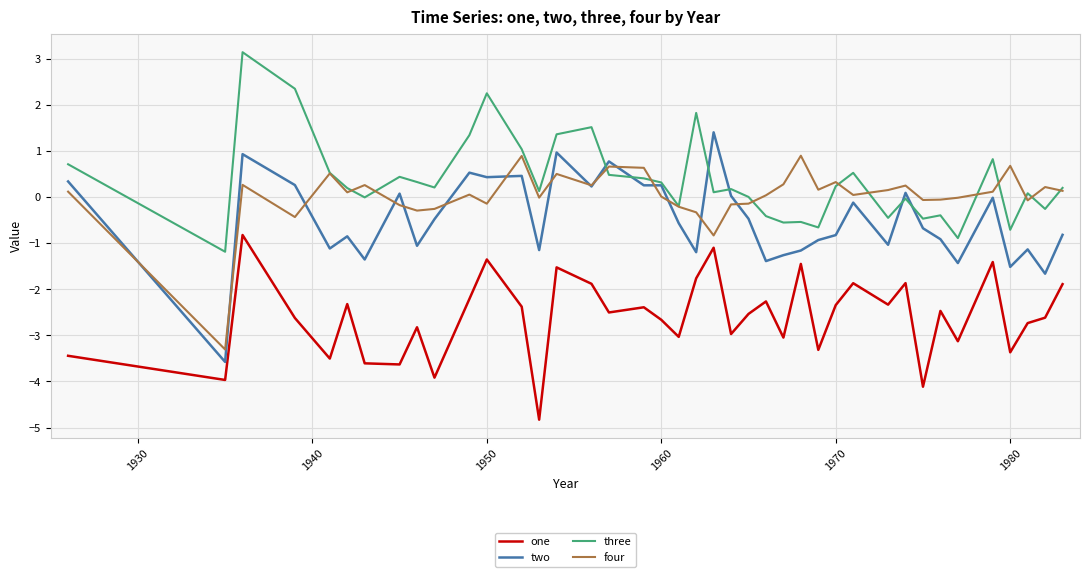

True or false: three and one cross at least once.

False